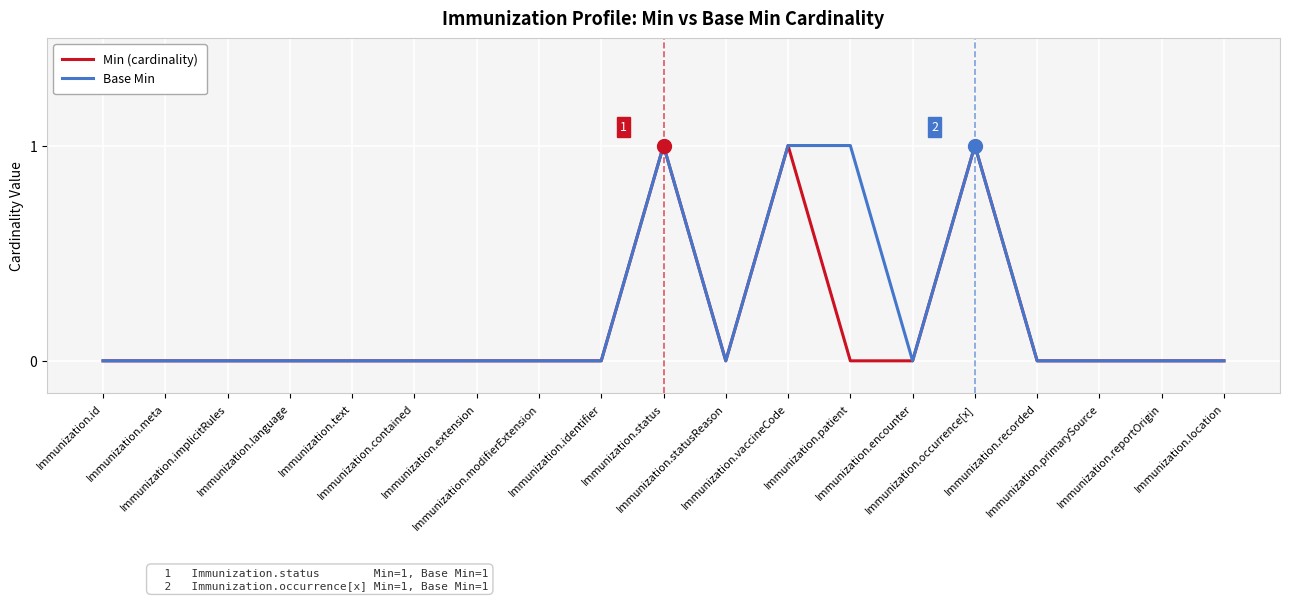

Reading right to left, extract all data points from this chart.

Min (cardinality): Immunization.location=0	Immunization.reportOrigin=0	Immunization.primarySource=0	Immunization.recorded=0	Immunization.occurrence[x]=1	Immunization.encounter=0	Immunization.patient=0	Immunization.vaccineCode=1	Immunization.statusReason=0	Immunization.status=1	Immunization.identifier=0	Immunization.modifierExtension=0	Immunization.extension=0	Immunization.contained=0	Immunization.text=0	Immunization.language=0	Immunization.implicitRules=0	Immunization.meta=0	Immunization.id=0
Base Min: Immunization.location=0	Immunization.reportOrigin=0	Immunization.primarySource=0	Immunization.recorded=0	Immunization.occurrence[x]=1	Immunization.encounter=0	Immunization.patient=1	Immunization.vaccineCode=1	Immunization.statusReason=0	Immunization.status=1	Immunization.identifier=0	Immunization.modifierExtension=0	Immunization.extension=0	Immunization.contained=0	Immunization.text=0	Immunization.language=0	Immunization.implicitRules=0	Immunization.meta=0	Immunization.id=0